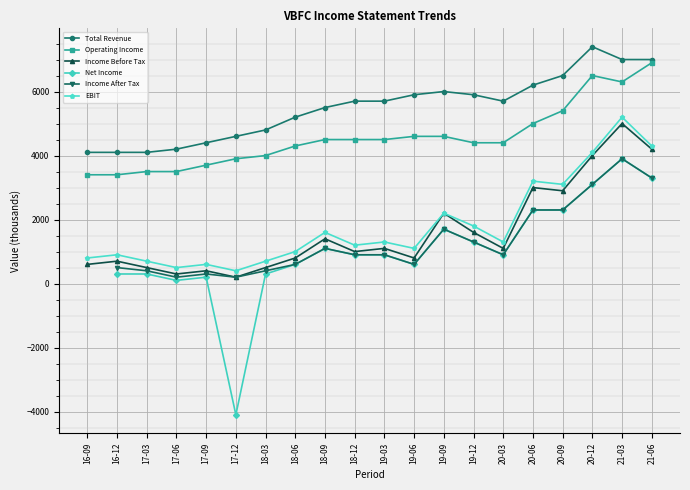

How many data points in EBIT are less than 1300?

10